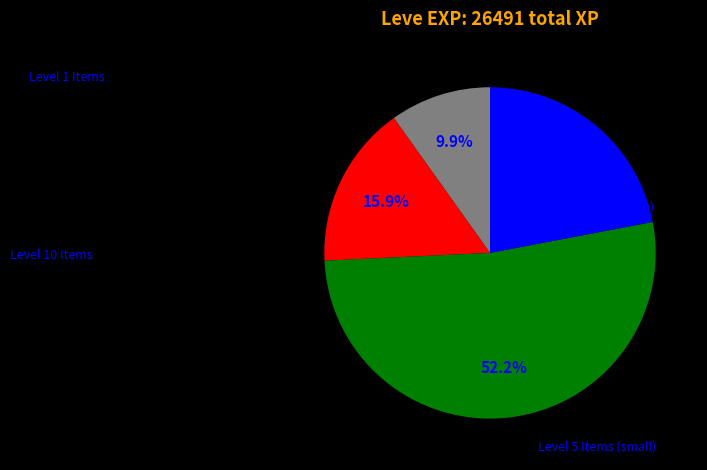

Does any single category account for the majority?

Yes